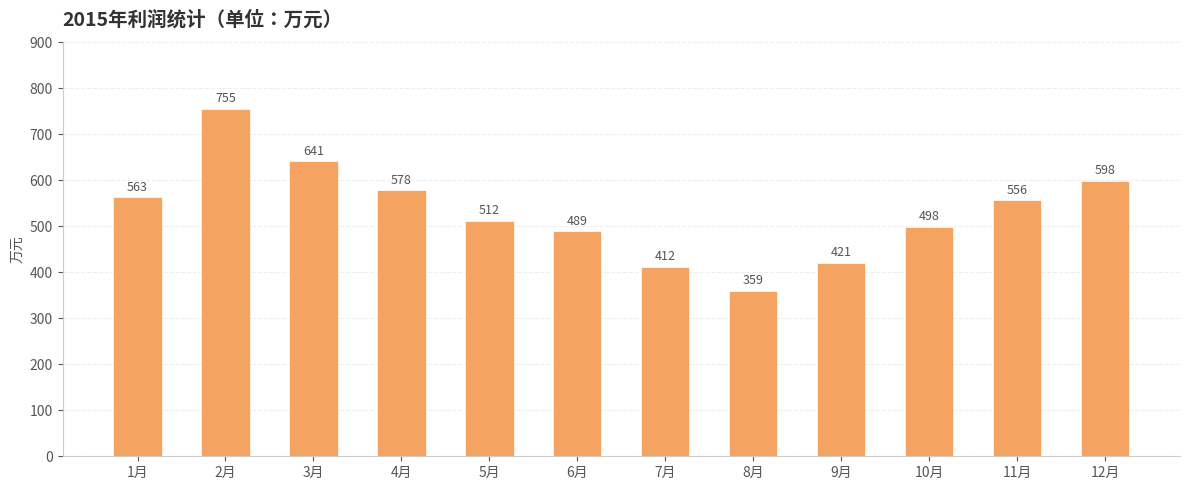

What is the ratio of the value at 2月 to the value at 10月?

1.5